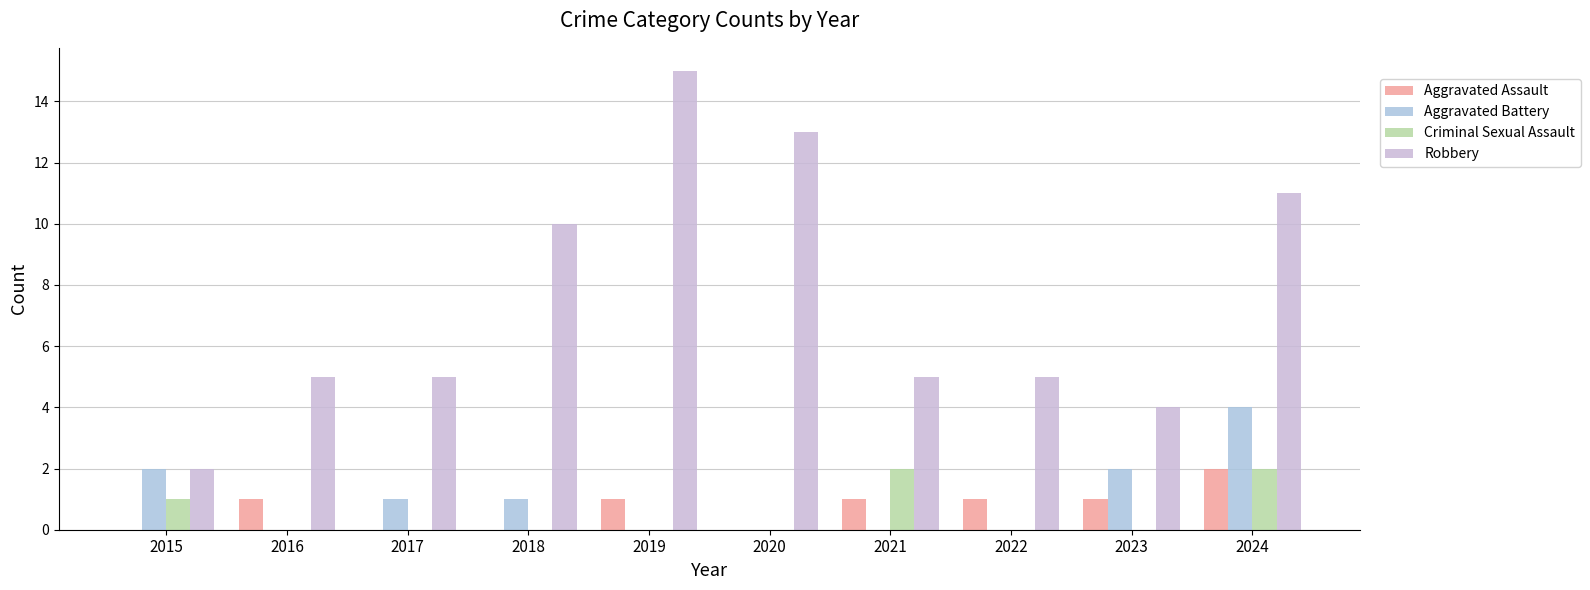

How many series are shown in this chart?

4